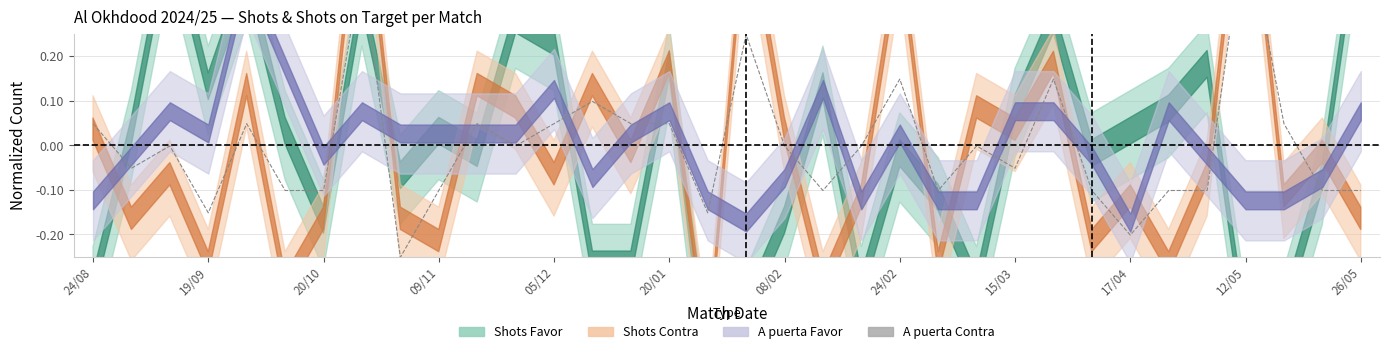

How many interior local valleys (lower than both neighbors) does the data have?

9